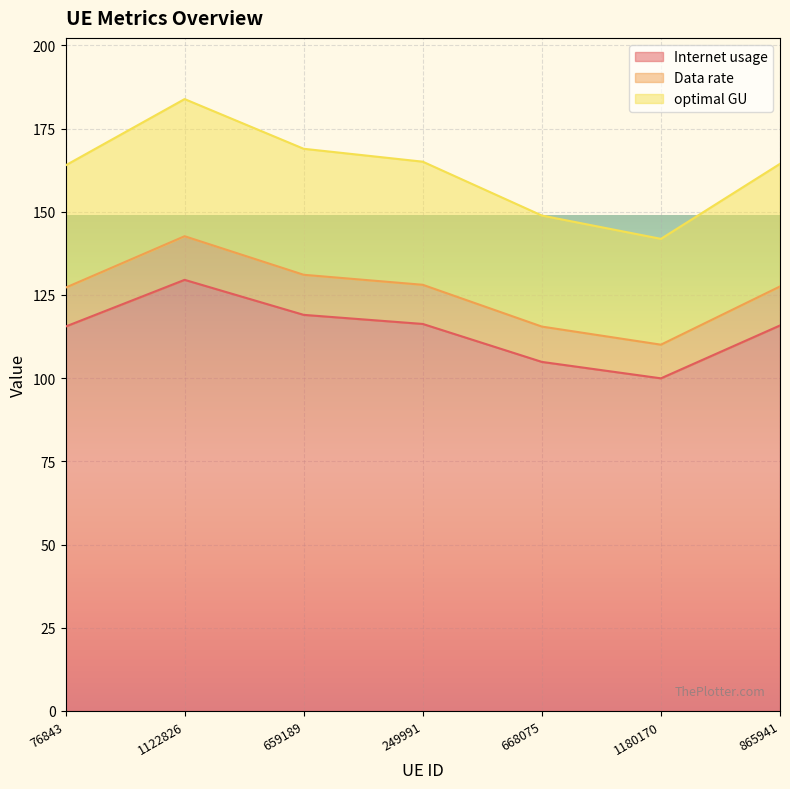

True or false: Data rate and optimal GU cross at least once.

False